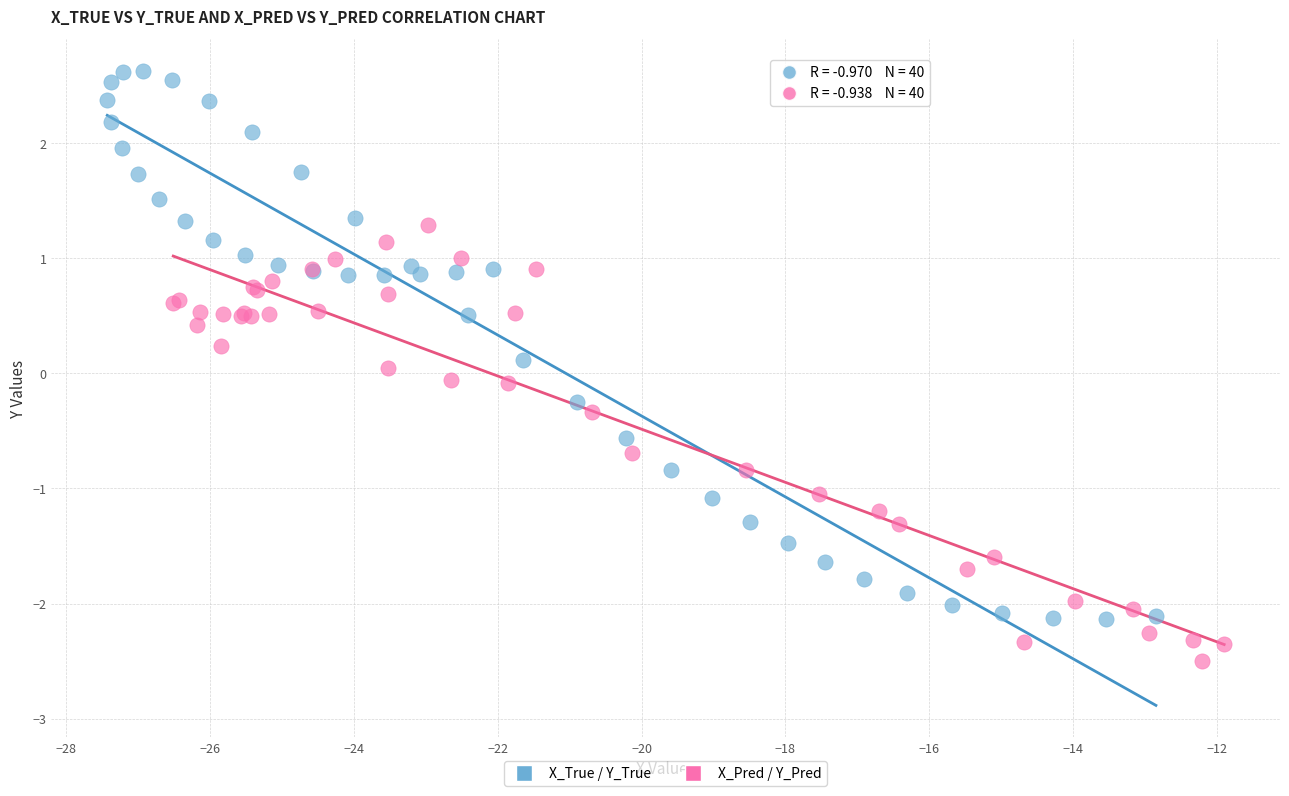

Which series reaches the minimum Y coordinate?

X_Pred / Y_Pred